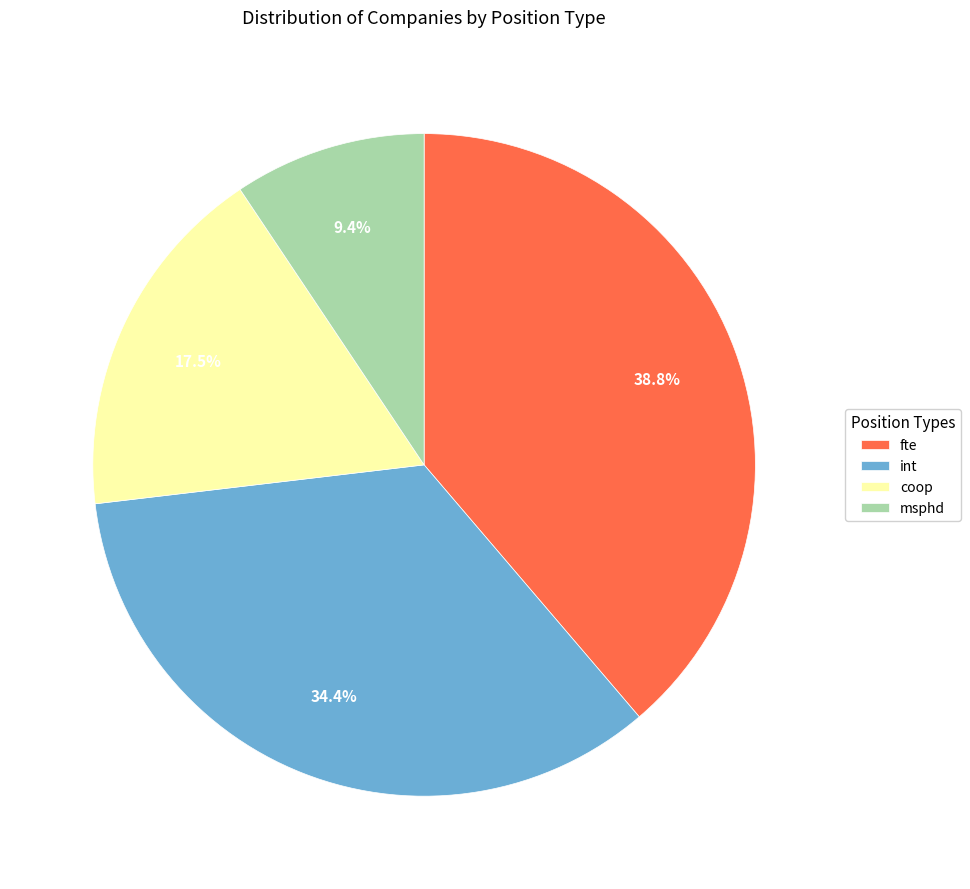

What portion of the pie excludes msphd?

90.6%